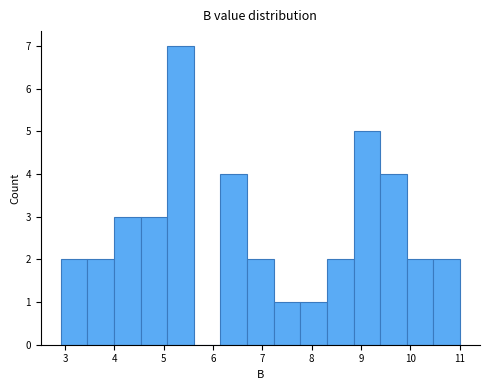

Reading left to right, list every bar in this chart as the range it spans on the x-axis followed by its height. Neither the bar edges nor the heights are printed on the chart, so give them approximately, as read against the axes.

2.91 to 3.45: 2
3.45 to 3.99: 2
3.99 to 4.53: 3
4.53 to 5.07: 3
5.07 to 5.61: 7
5.61 to 6.15: 0
6.15 to 6.69: 4
6.69 to 7.23: 2
7.23 to 7.77: 1
7.77 to 8.31: 1
8.31 to 8.85: 2
8.85 to 9.39: 5
9.39 to 9.93: 4
9.93 to 10.47: 2
10.47 to 11.01: 2